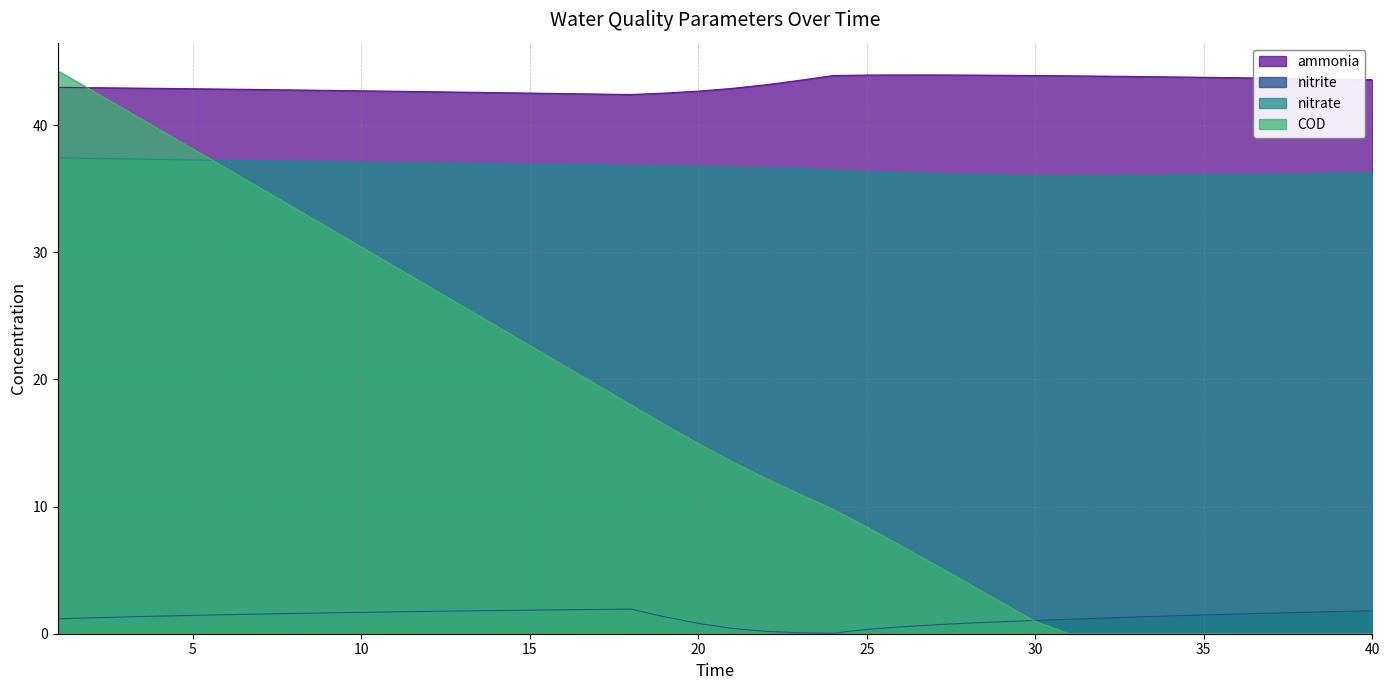

True or false: COD has more than 2 interior local peaks.

False